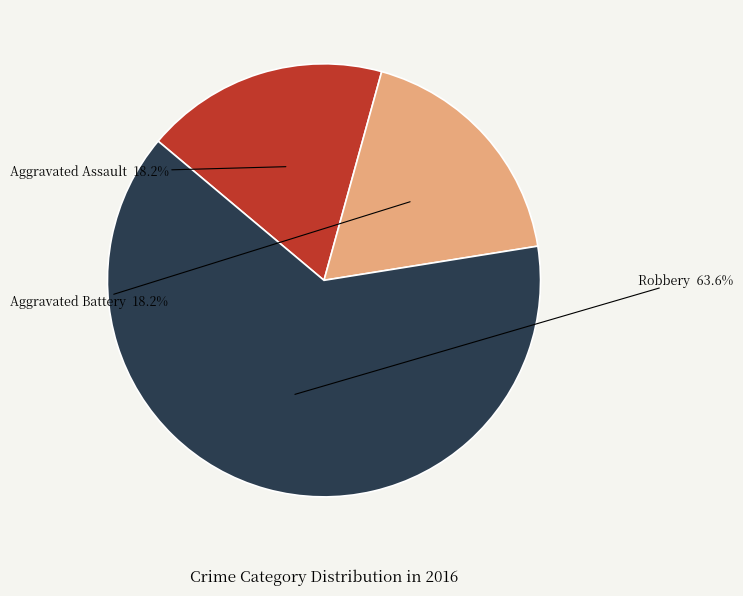

What is the largest slice in the pie chart?

Robbery